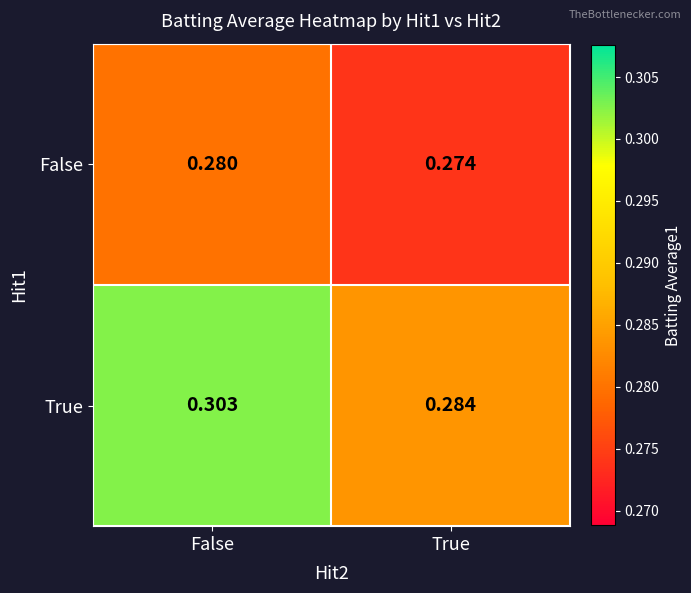

Which series has the largest total across all categories?

True